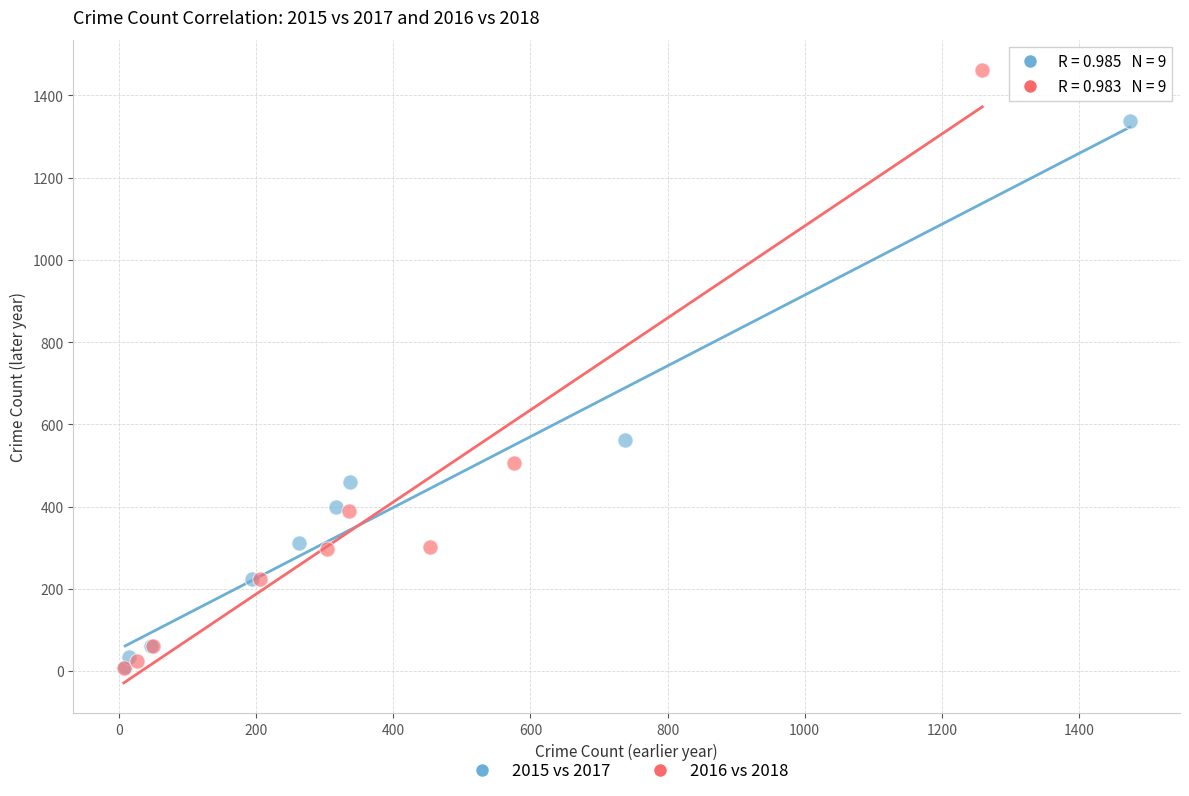

What are all the series names shown in the legend?

2015 vs 2017, 2016 vs 2018